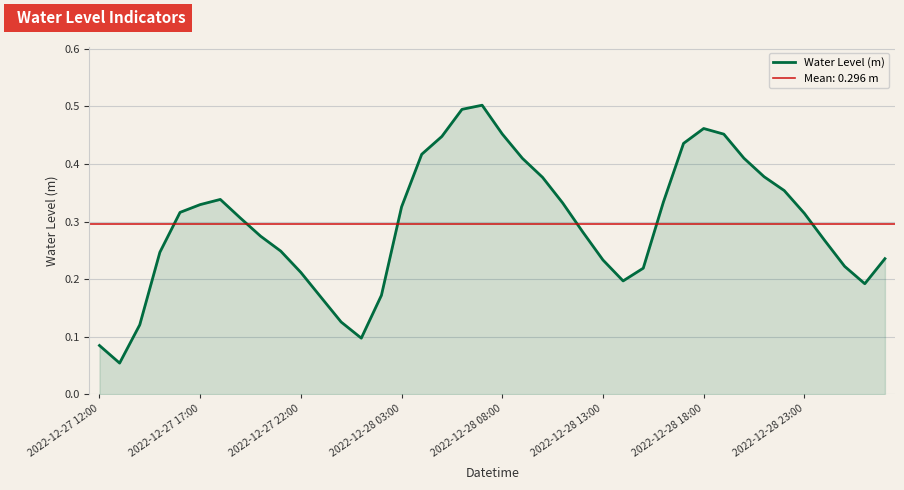

The Water Level (m) series shows 0.1 at 2022-12-28 23:00. True or false?

False